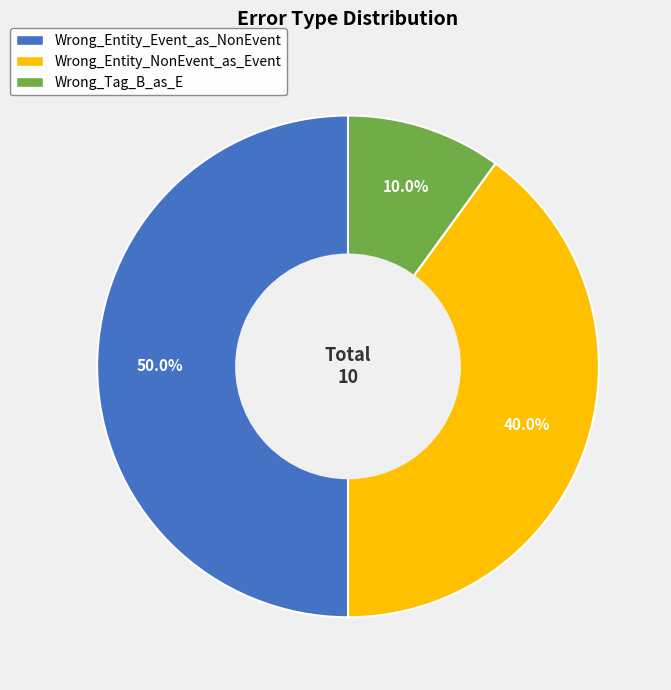

Does Wrong_Tag_B_as_E account for over 50% of the chart?

No